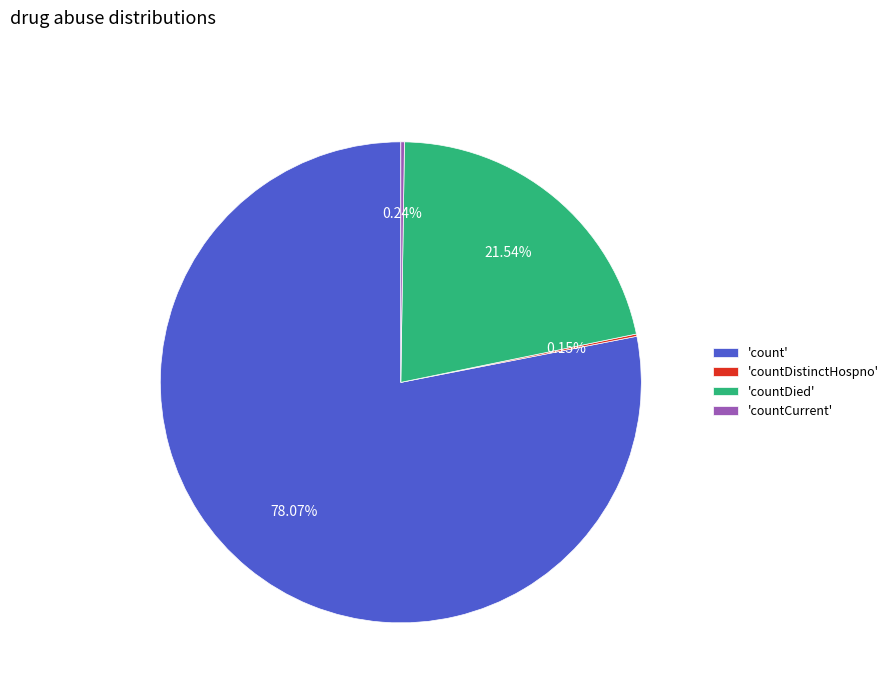

Which category has the biggest portion of the pie?

'count'